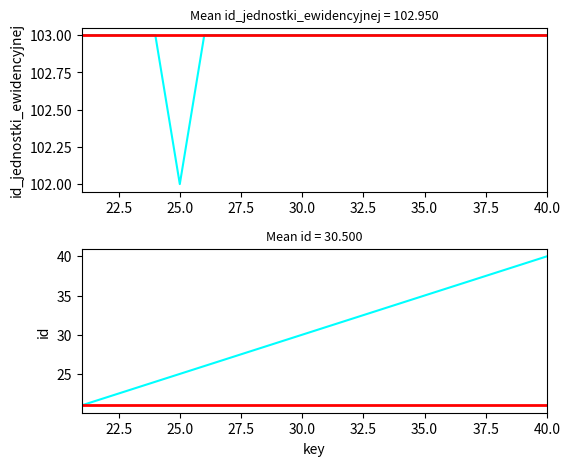

True or false: id_jednostki_ewidencyjnej and baseline_top cross at least once.

False